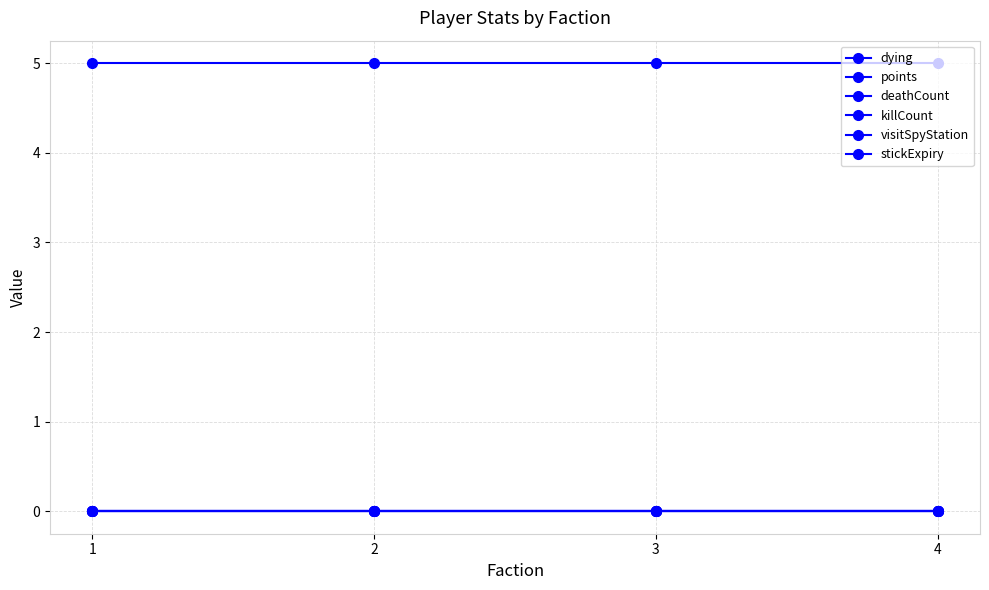

Rank the categories by dying value from highest to lowest.

1, 2, 3, 4